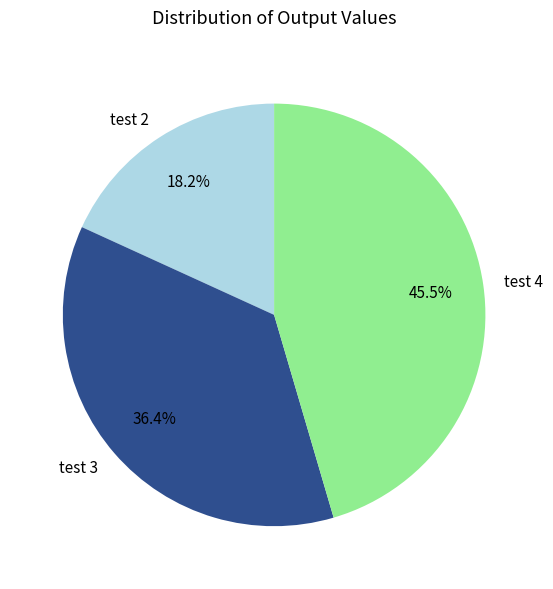

Count the number of slices in the pie.

3